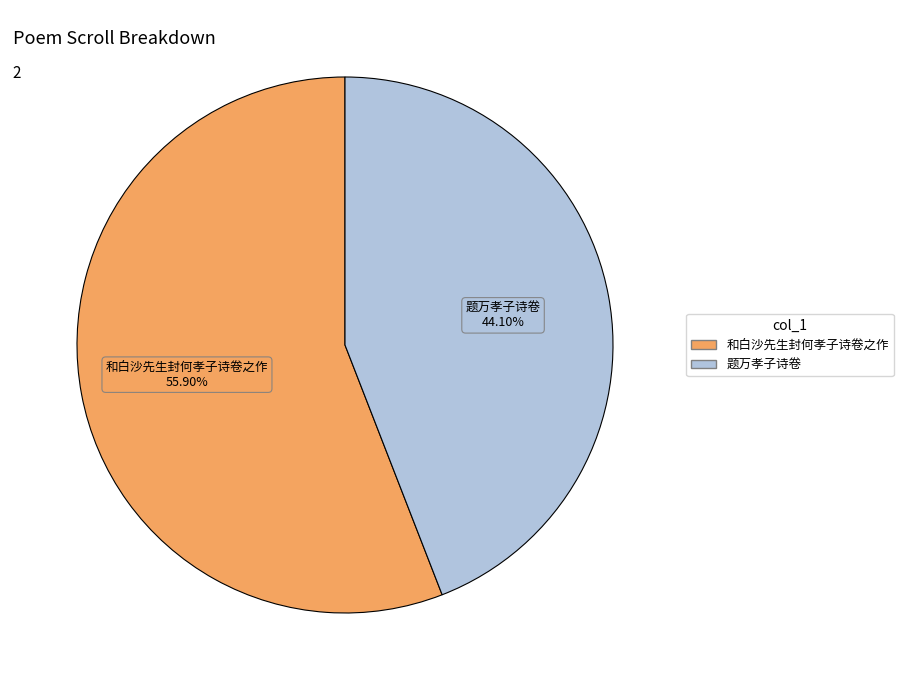

What percentage is the 和白沙先生封何孝子诗卷之作 slice, to the nearest percent?

56%